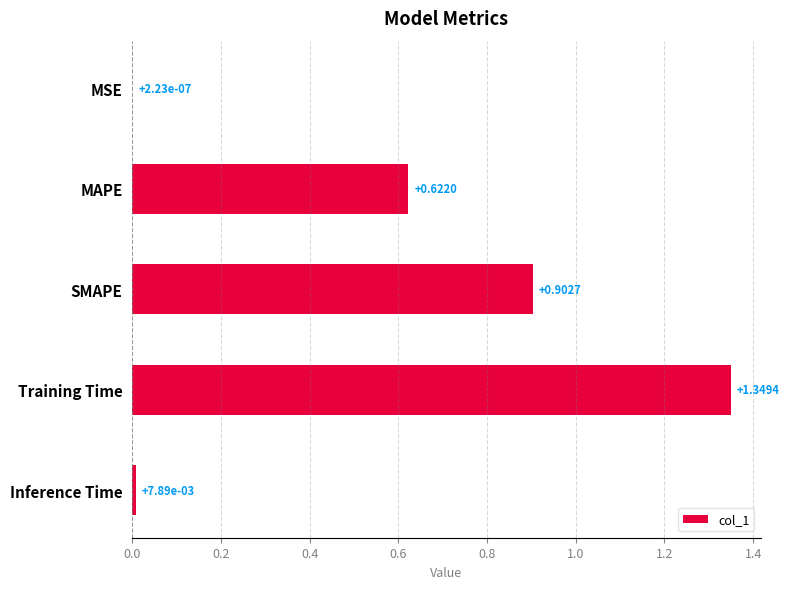

Are the bars grouped side by side (vs. stacked)?

No